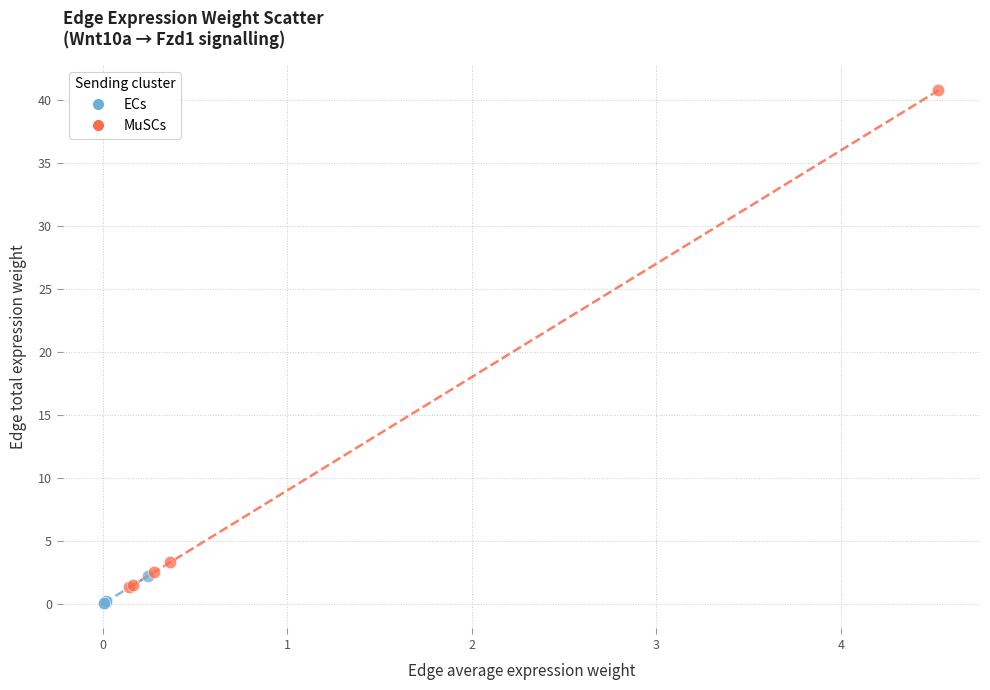

Which series has the widest spread of Y values?

MuSCs